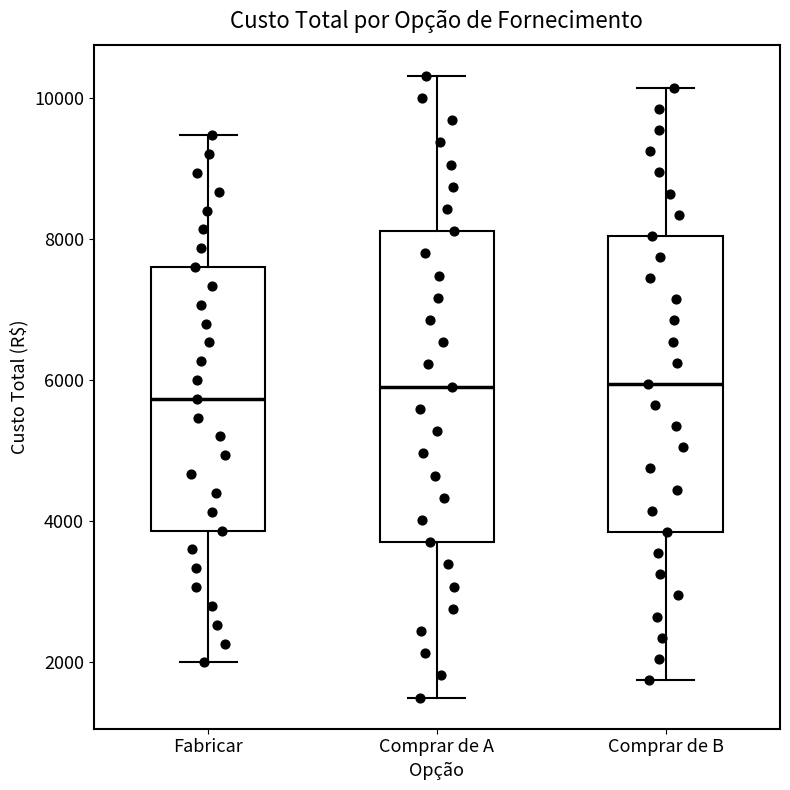

Where does the median line of the box for Comprar de A sit on the y-axis? The values are not printed on the chart, so give them approximately, as read against the axis.

6000